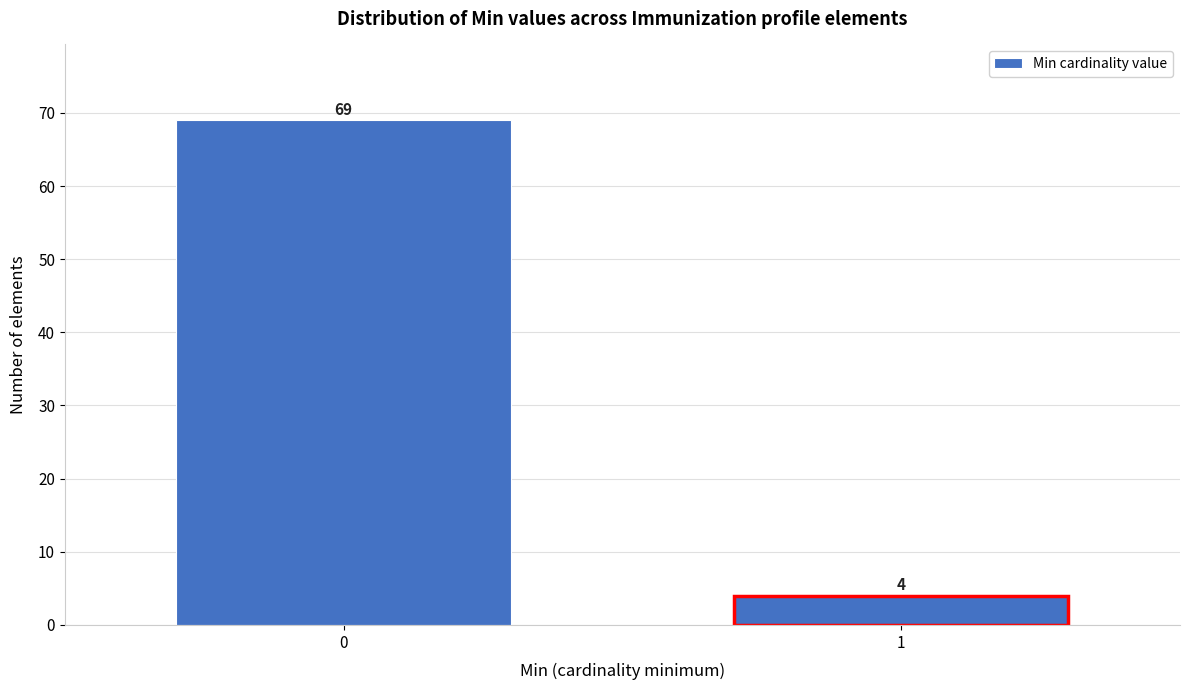

Reading left to right, extract all data points from this chart.

69	4